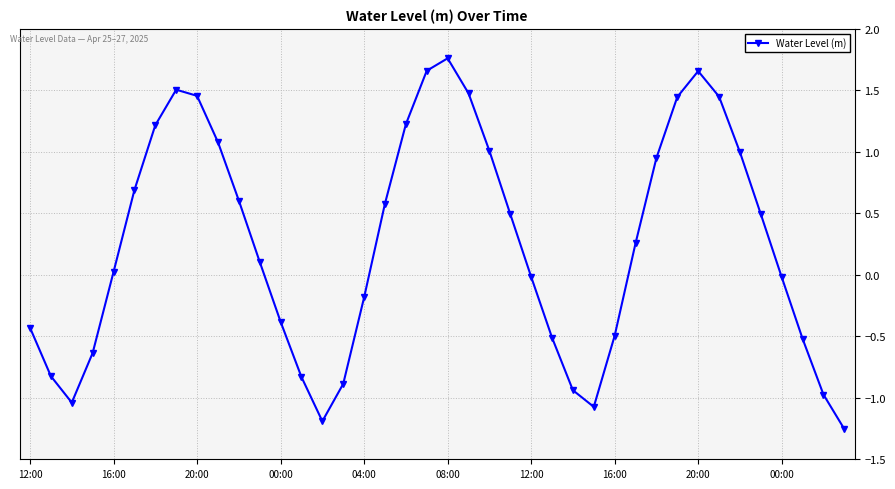

How many data points does each series have?

40